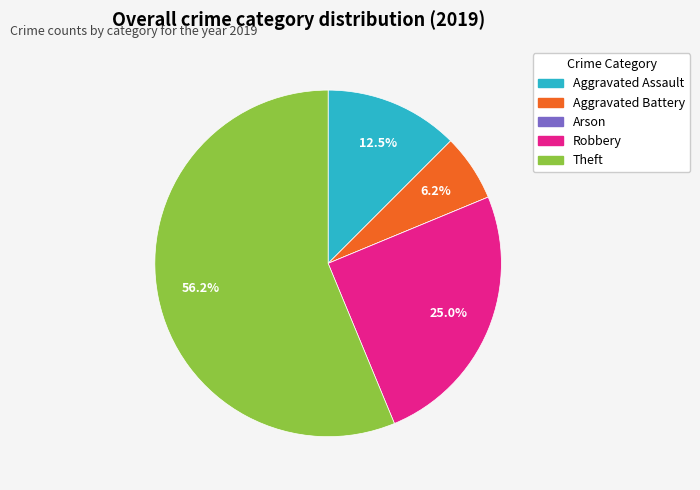

Which category has the biggest portion of the pie?

Theft